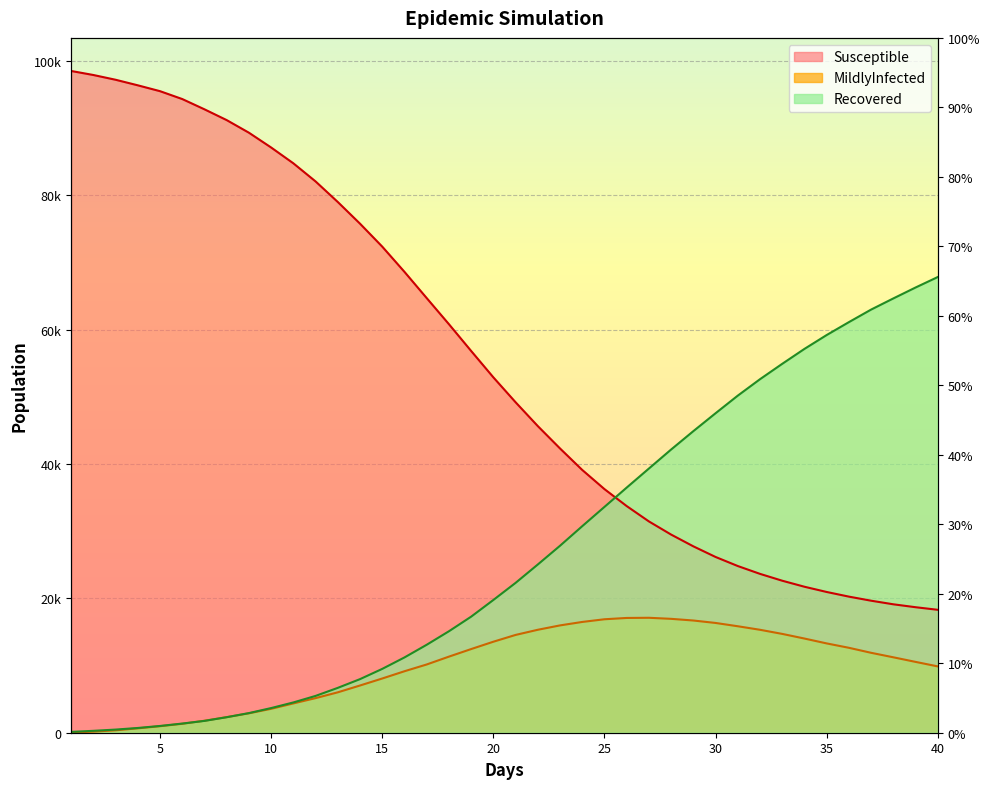

At which label does Recovered first exceed 22300?

22.0